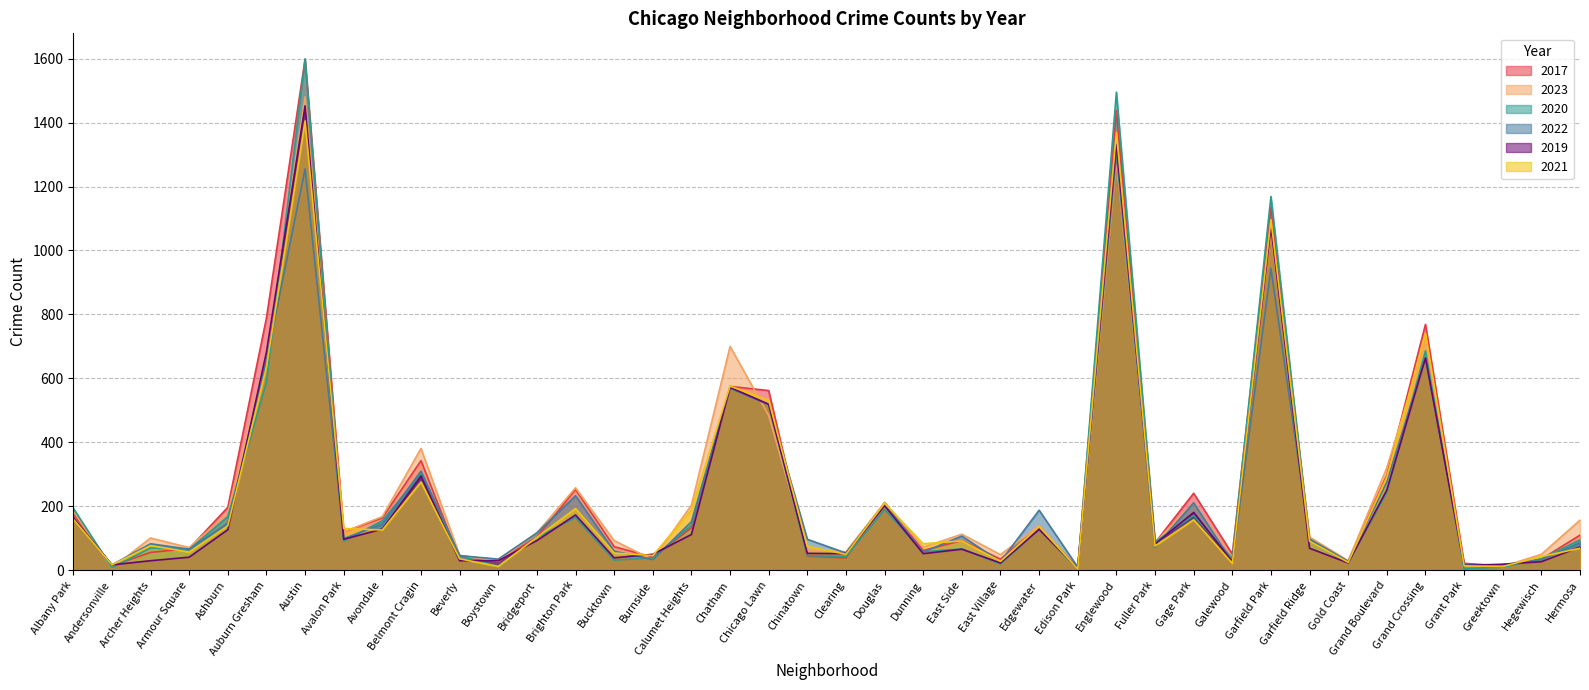

What is the average value of the 2023 series?

253